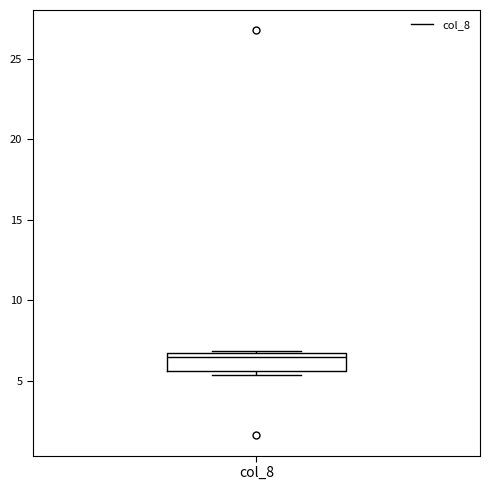

Transcribe this box plot: give where the median line is, the range the box spans, and where the two whiskers end, as read against the y-axis. The values are not printed on the chart, so give them approximately, as read against the axis.

median 6.5 (just below the box's upper edge), box 5.5 to 6.5, whiskers 5.5 (just below the box's lower edge) to 7.0